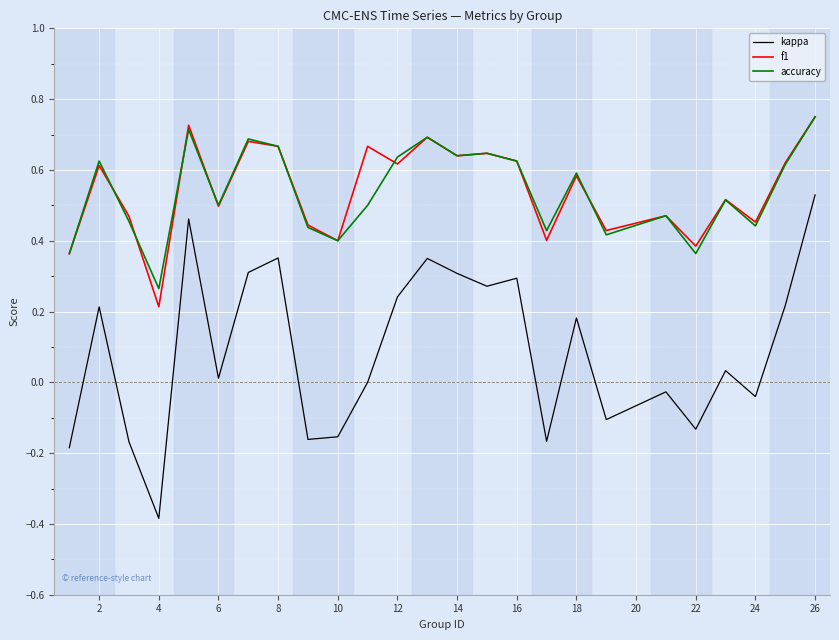

What is the smallest value displayed?

-0.4